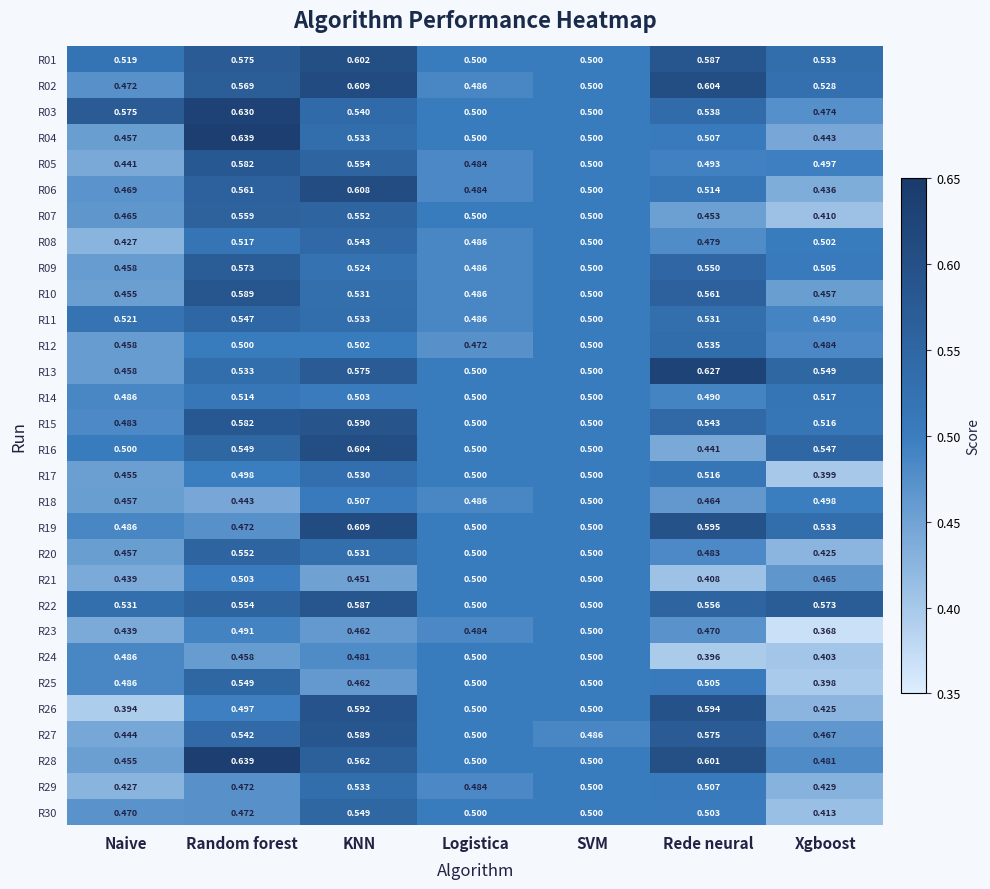

Count the number of categories in the chart.

7